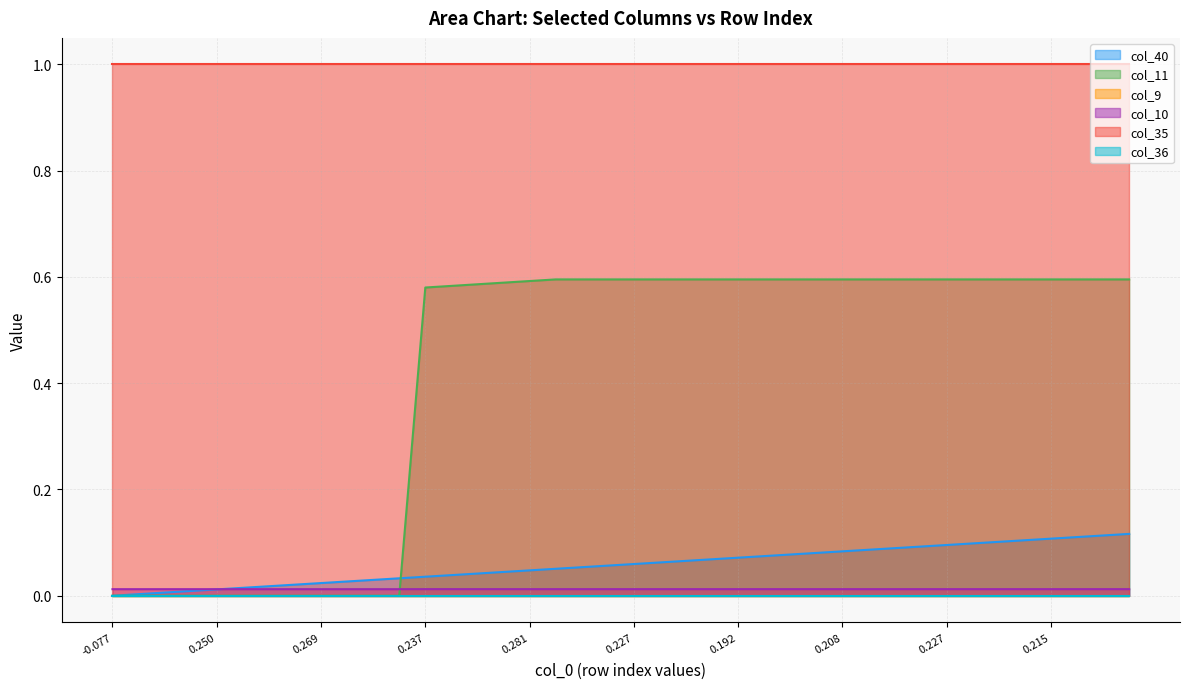

Does the chart display data point markers on the line(s)?

No